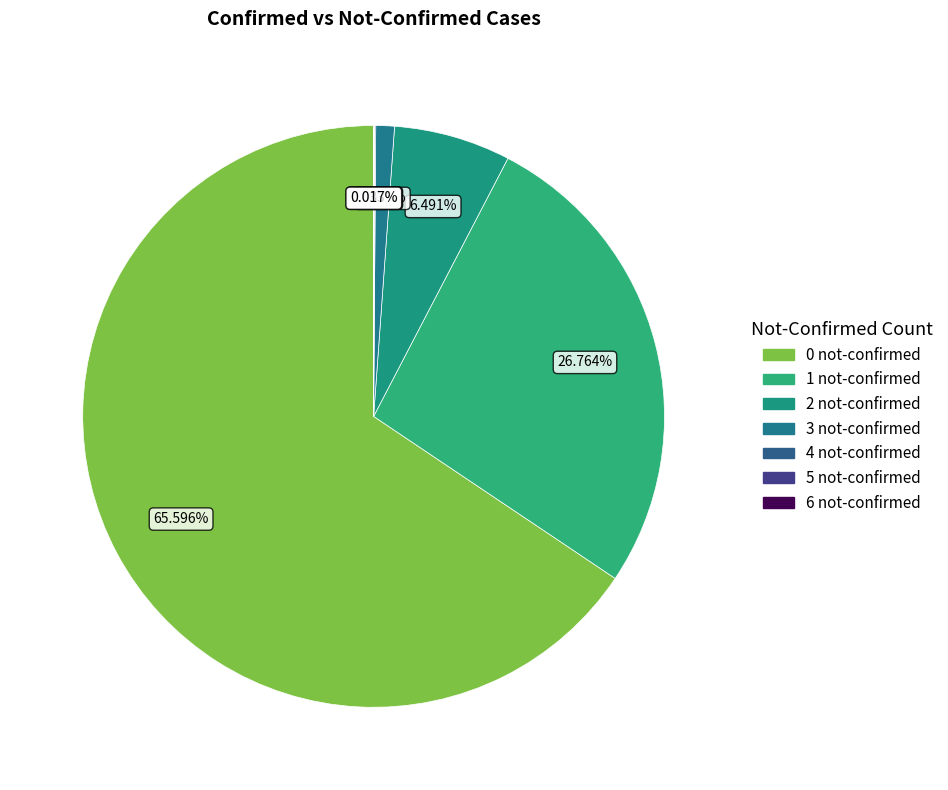

The 3 slice represents 11% of the pie. True or false?

False